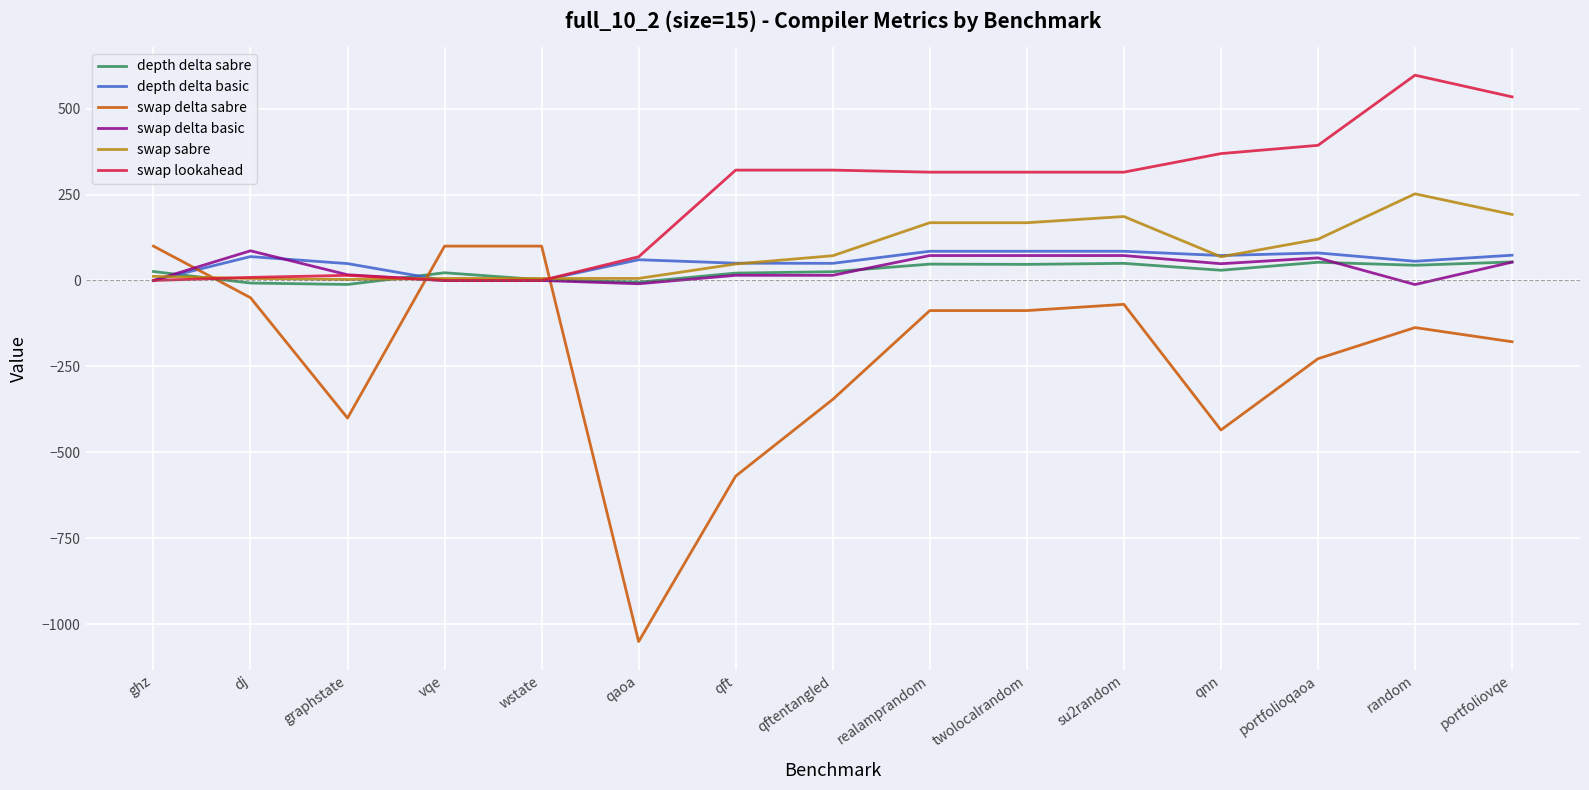

True or false: swap delta sabre and depth delta sabre intersect in this chart.

True